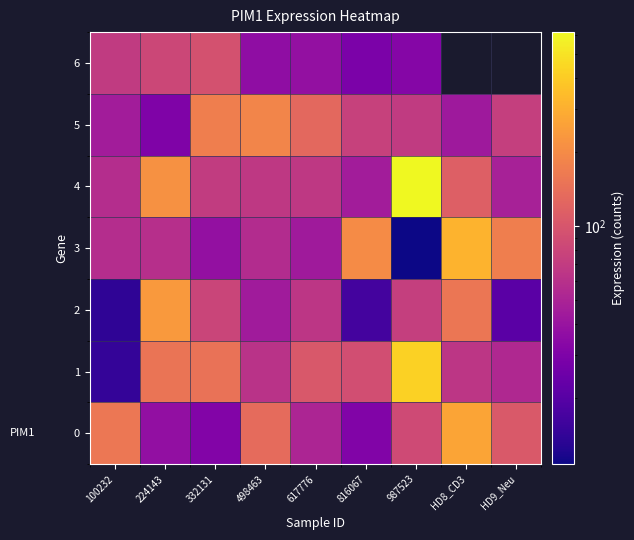

What is the sum of the 5 values at HD9_Neu and 100232?

118.4